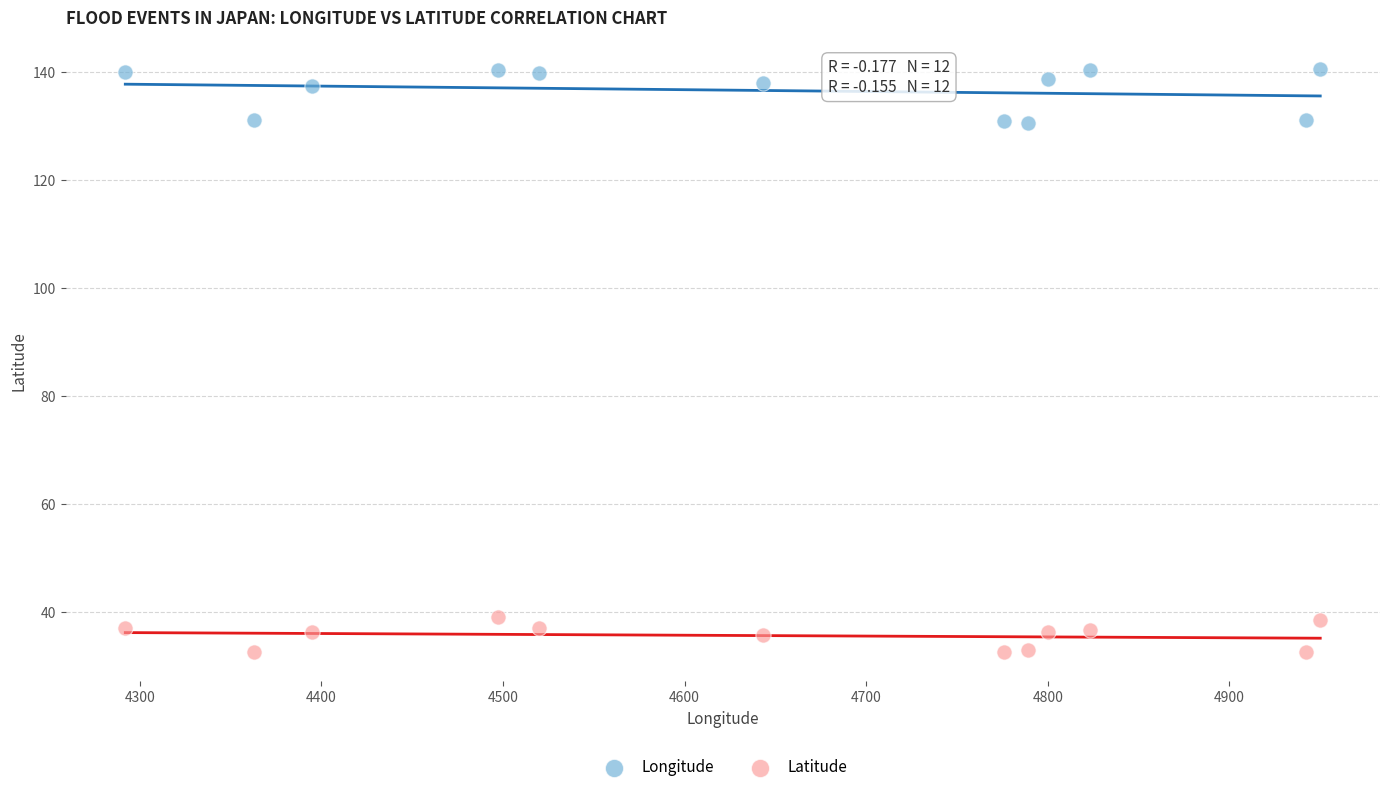

Which series reaches the minimum Y coordinate?

Latitude